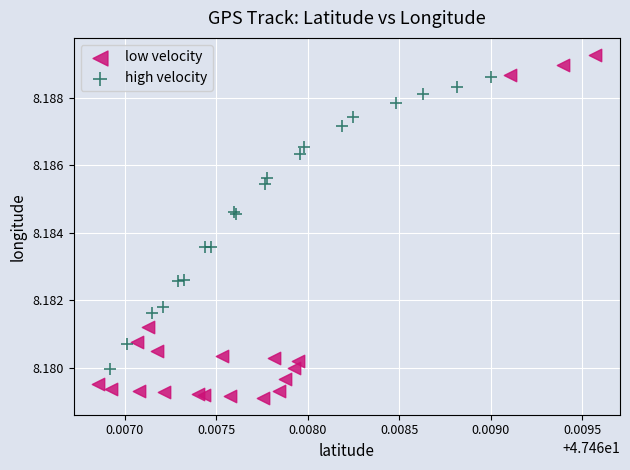

Which series reaches the maximum Y coordinate?

low velocity